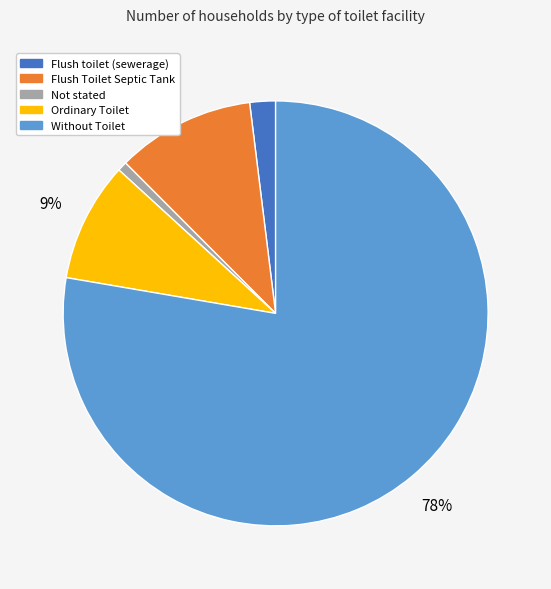

Which slice represents more than half of the pie?

Without Toilet